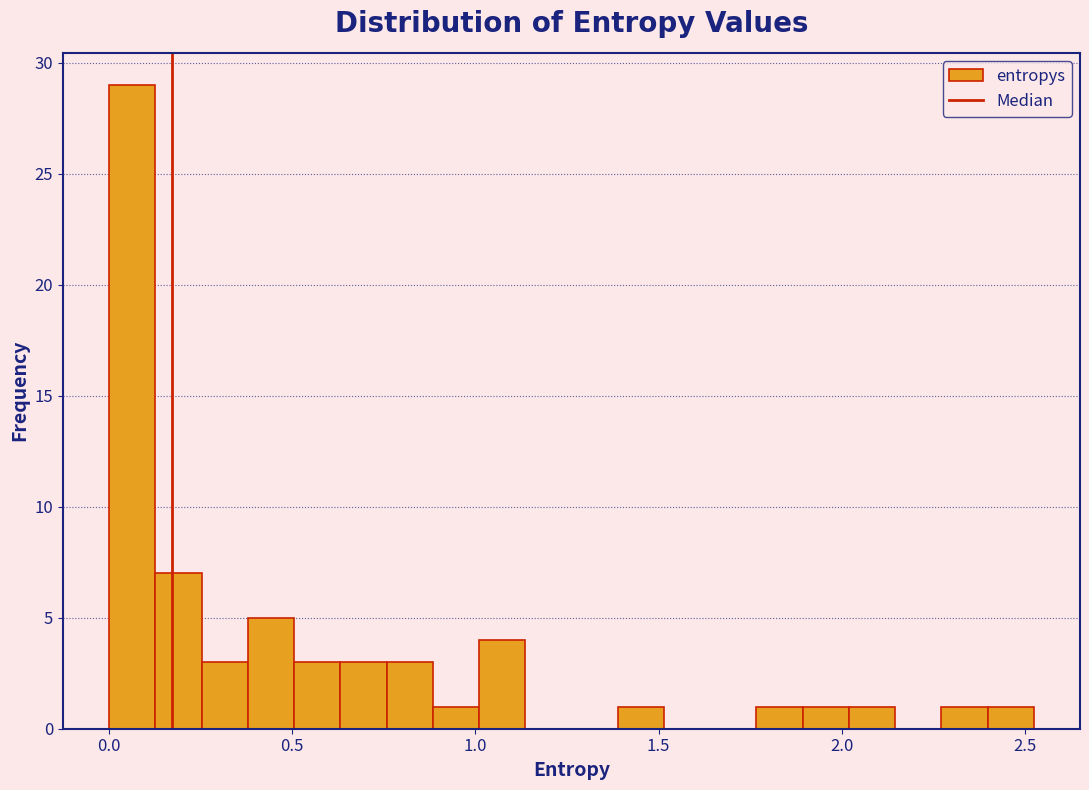

Around what value on the x-axis is the tallest bar? Give the approximate position of its centre, as read against the axis.

0.05